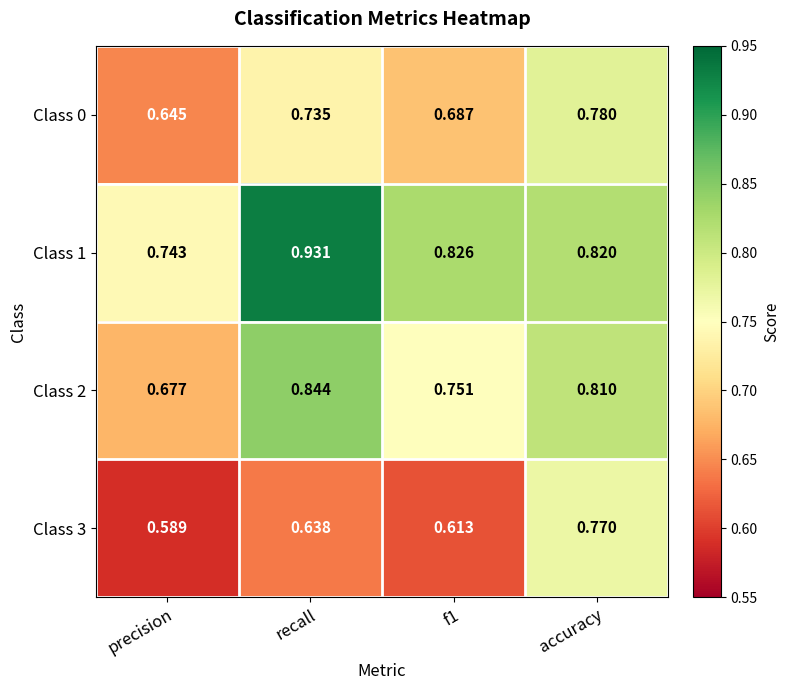

At which category does the chart reach its peak across all series?

recall